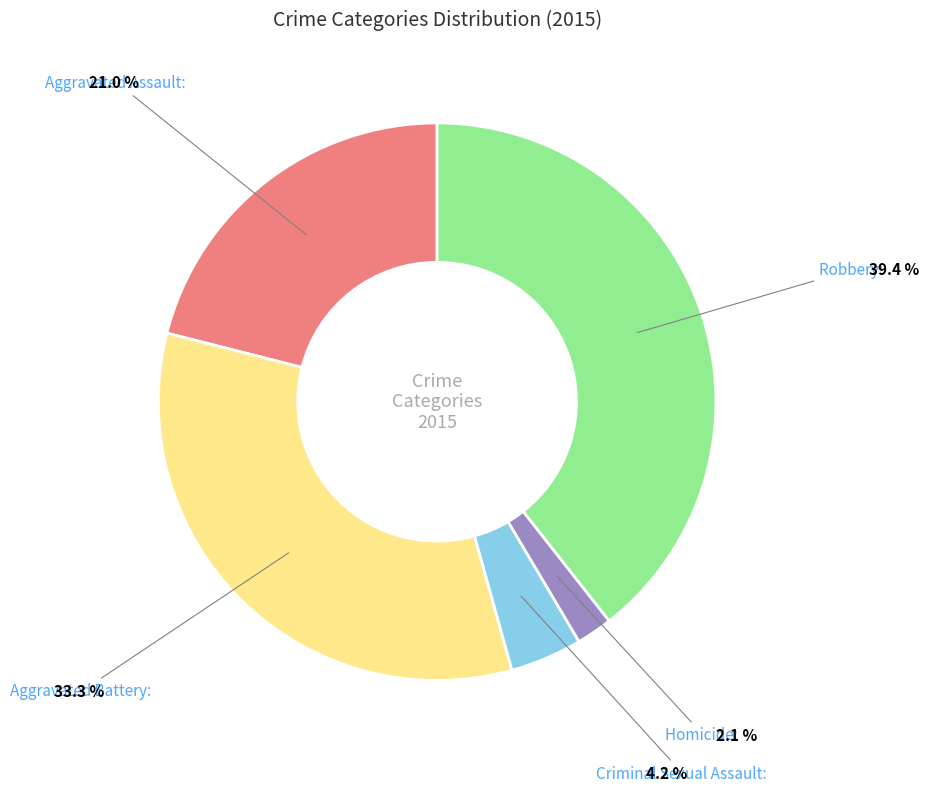

Is there any slice that represents more than half of the pie?

No